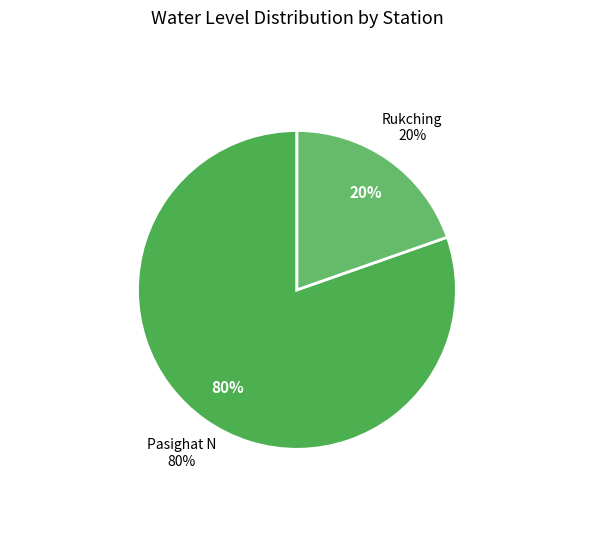

How much of the chart is everything except Pasighat N?

19.6%